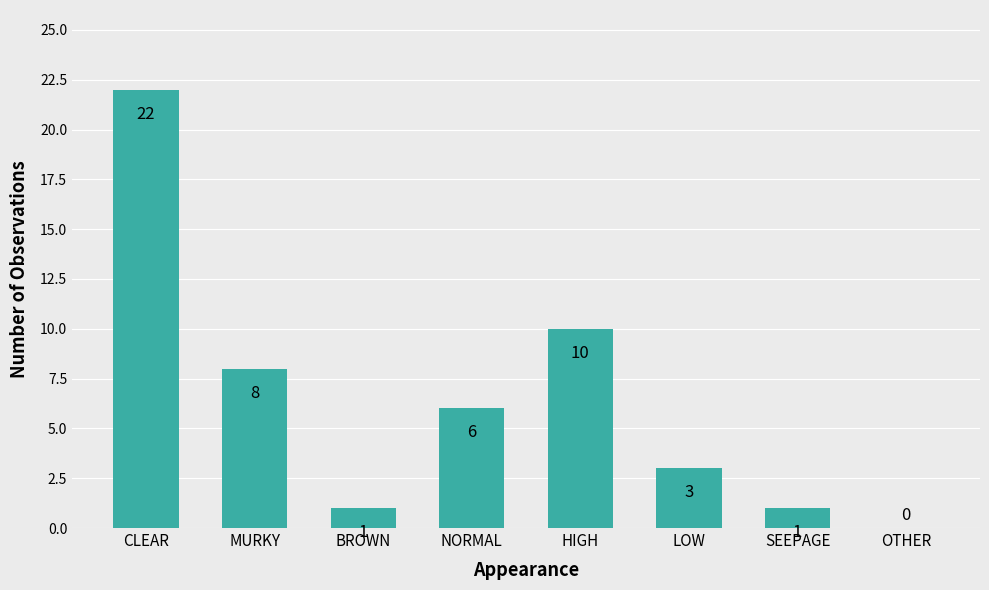

What is the difference between the values at MURKY and BROWN?

7